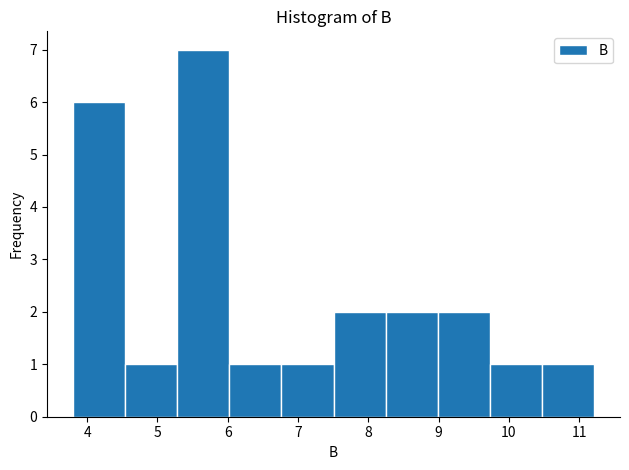

What is the height of the bar covering 5.3 to 6.0 on the x-axis? Neither the bar edges nor the heights are printed on the chart, so give them approximately, as read against the axes.

7